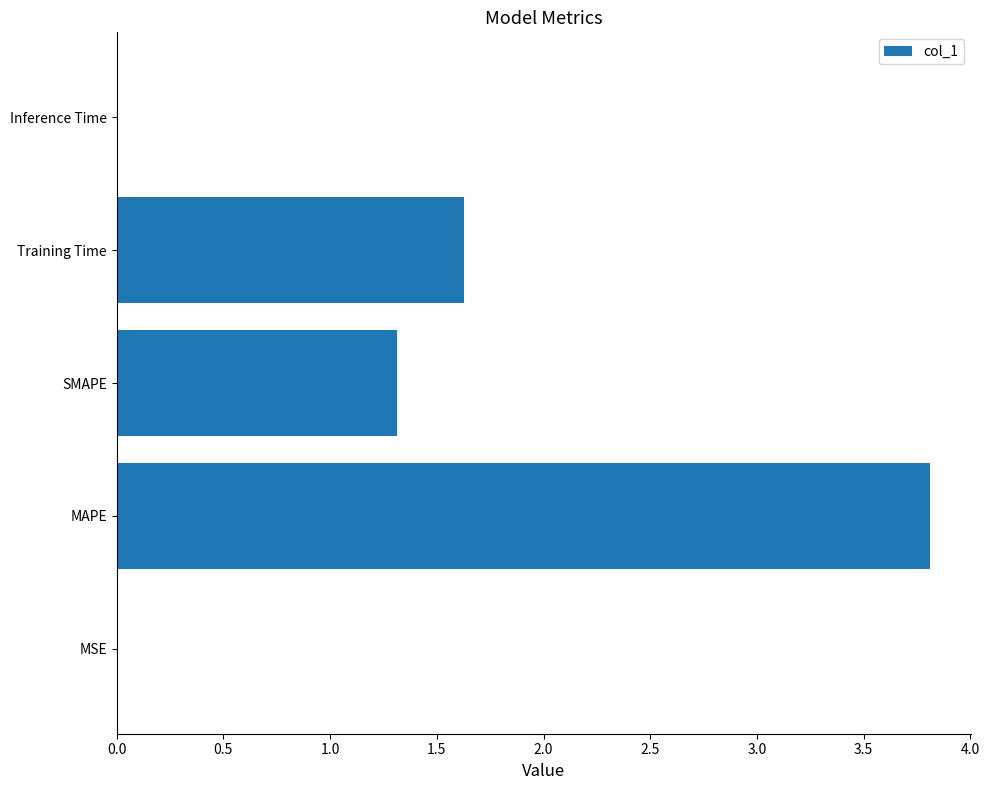

What is the sum of all values?

6.8